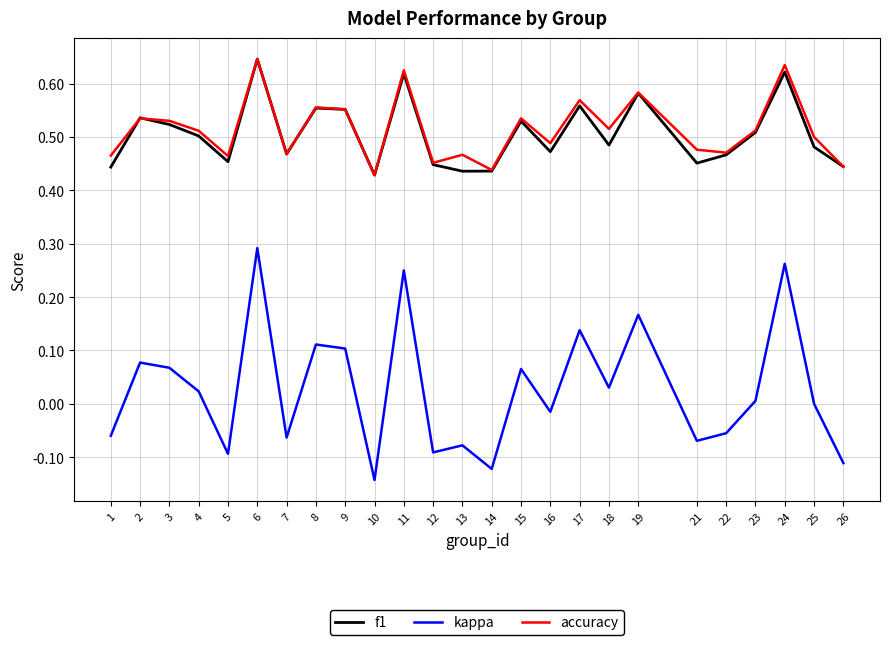

At which category does the chart reach its minimum across all series?

10